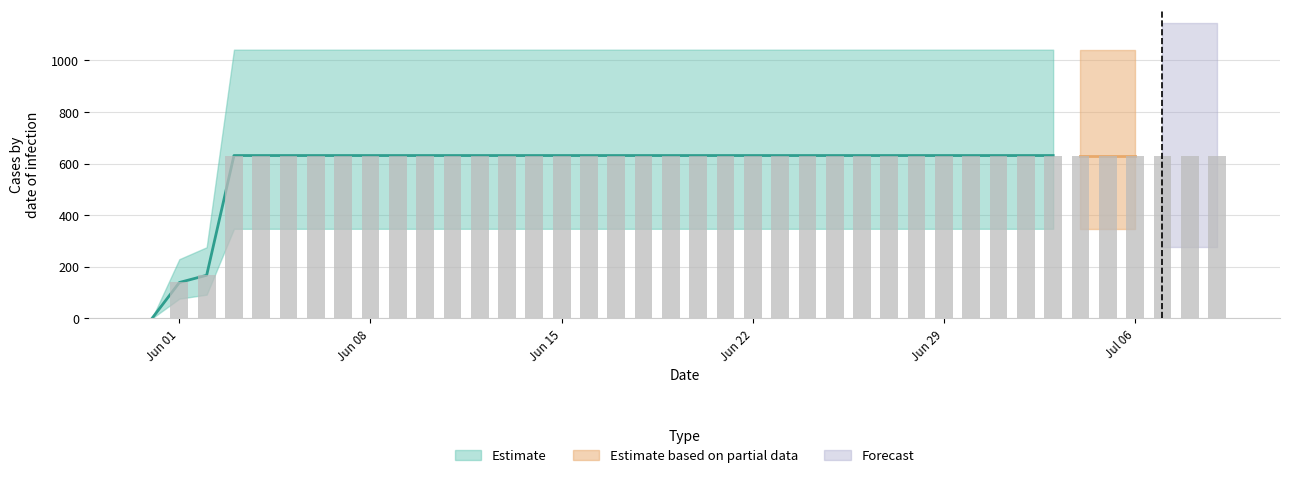

What is the difference between the second highest and second lowest values?

492